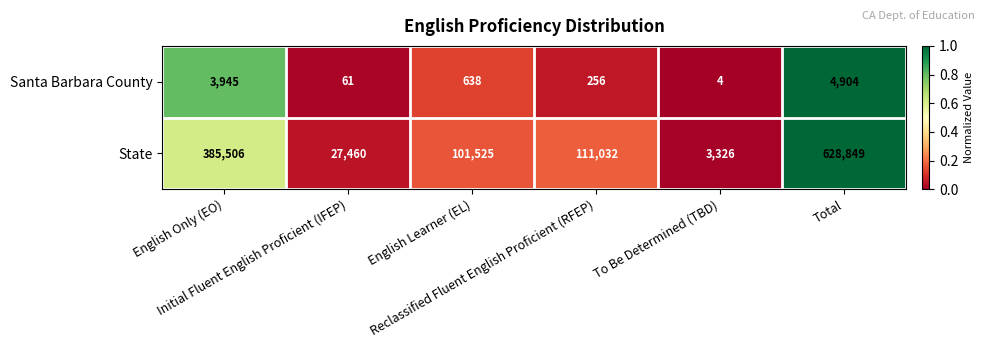

What is the difference between the second highest and minimum values in the State series?

382180